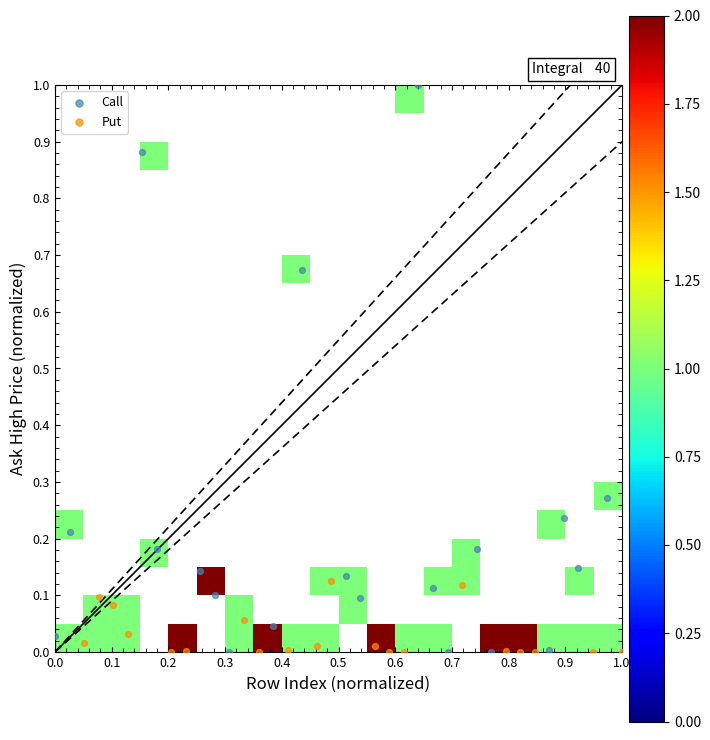

Which series has the widest spread of Y values?

Call